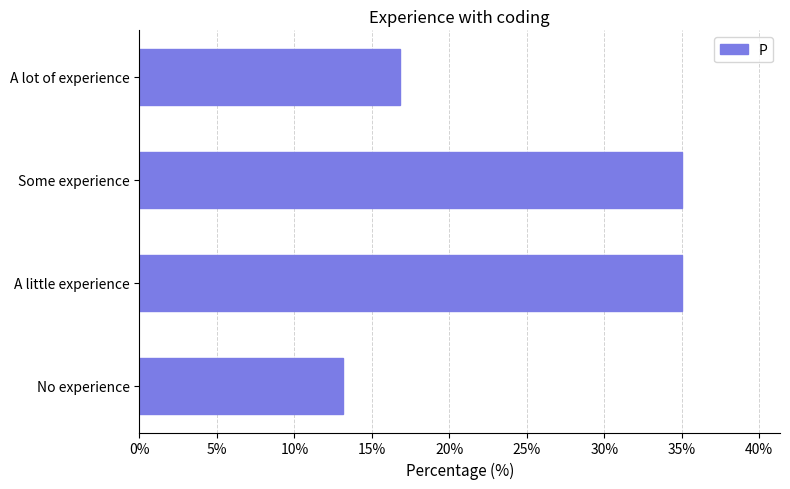

The chart shows a value of 54.0 at A little experience. True or false?

False